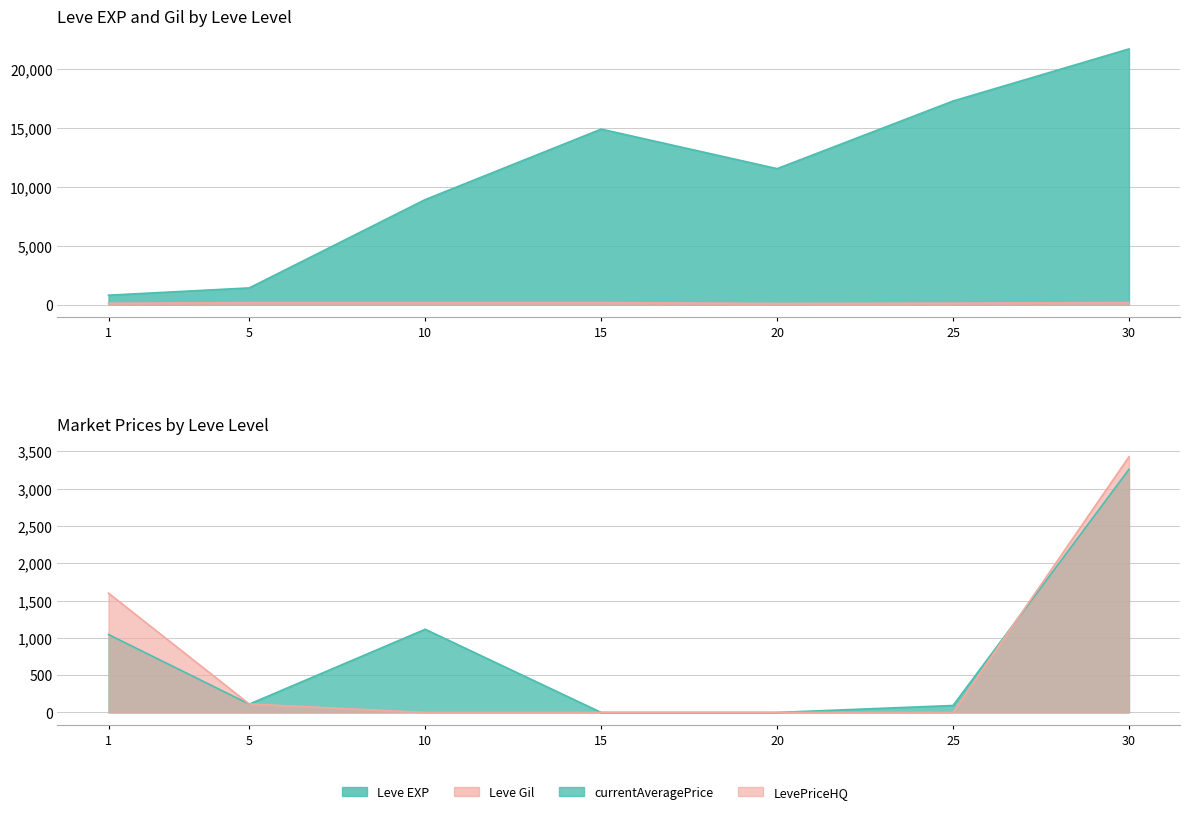

Reading right to left, what are all the values shown in this chart?

Leve EXP: 30=21740.0	25=17310.0	20=11560.0	15=14920.0	10=8930.0	5=1420.0	1=800.0
Leve Gil: 30=175.0	25=126.0	20=101.0	15=172.0	10=169.0	5=169.0	1=113.0
currentAveragePrice: 30=3260.9	25=93.0	20=0.0	15=0.0	10=1115.3	5=111.4	1=1044.8
LevePriceHQ: 30=3429.4	25=0.0	20=0.0	15=0.0	10=0.0	5=113.3	1=1599.6